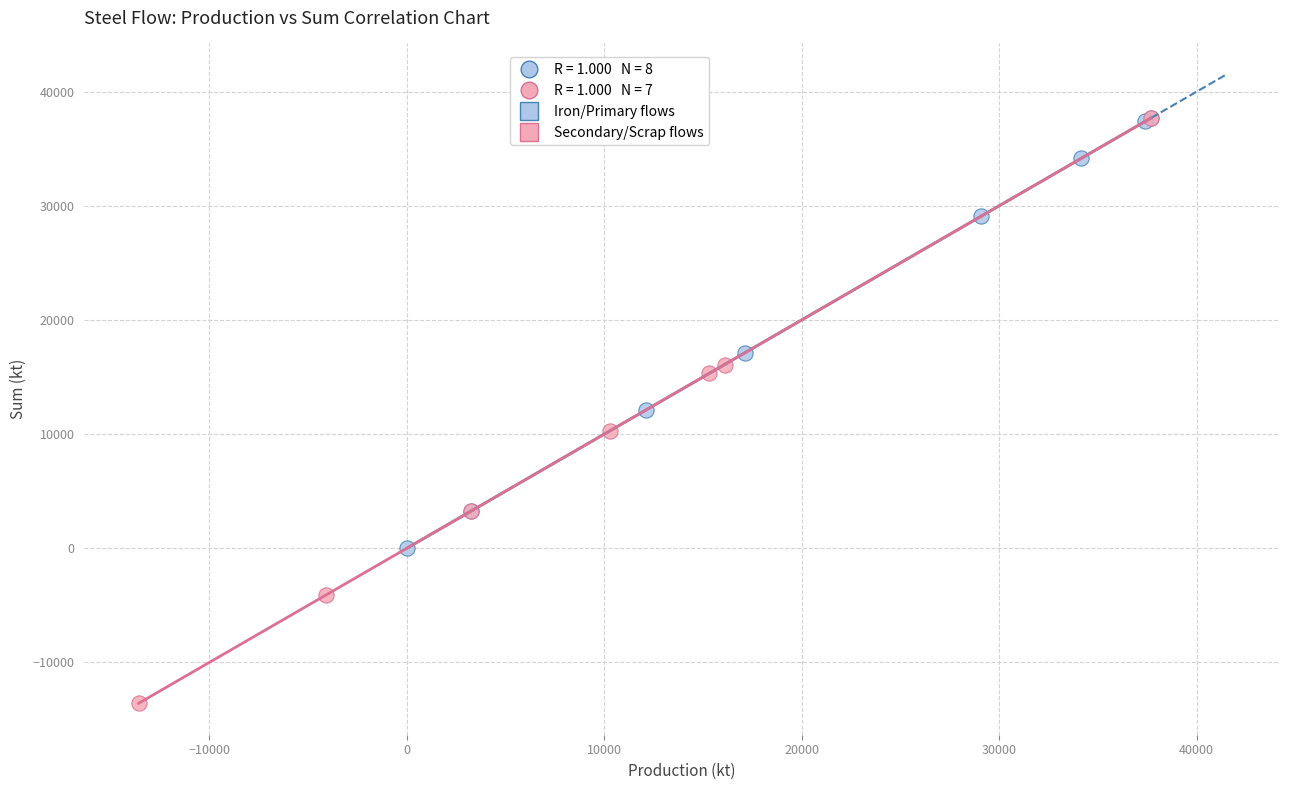

Which series contains the lowest Y value?

Secondary/Scrap flows